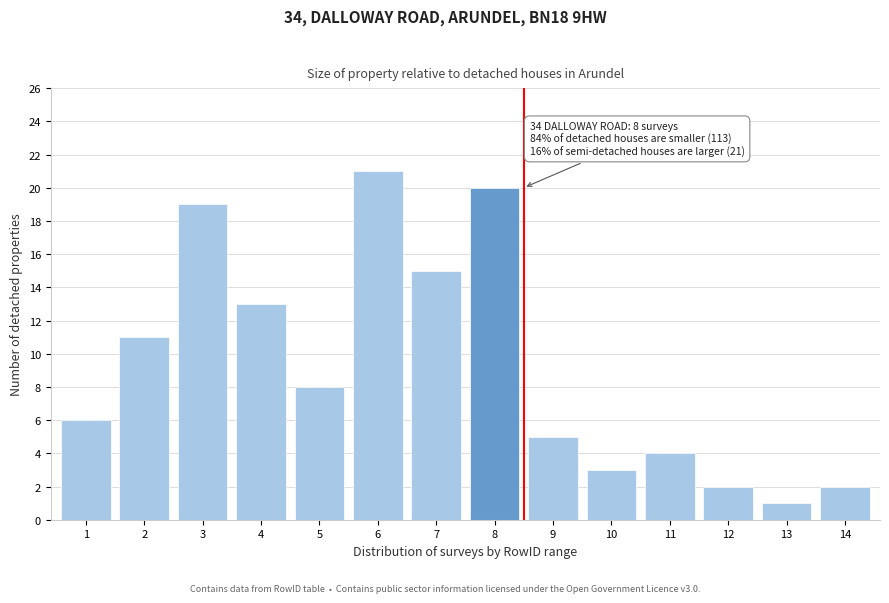

Reading left to right, extract all data points from this chart.

1=6	2=11	3=19	4=13	5=8	6=21	7=15	8=20	9=5	10=3	11=4	12=2	13=1	14=2